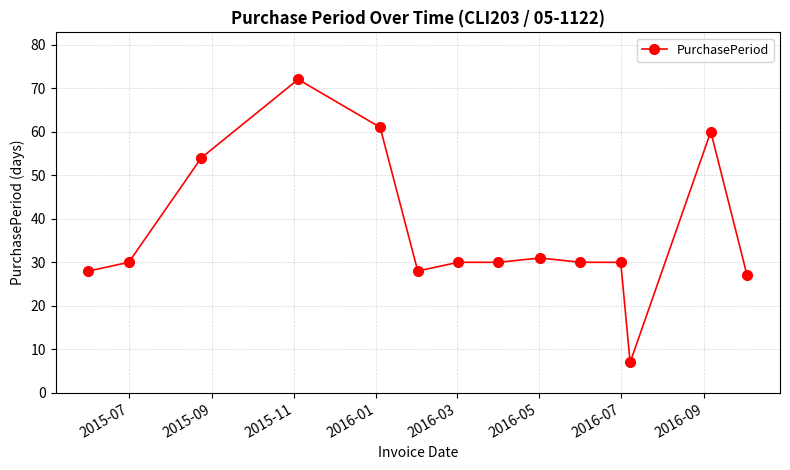

What is the smallest value displayed?

7